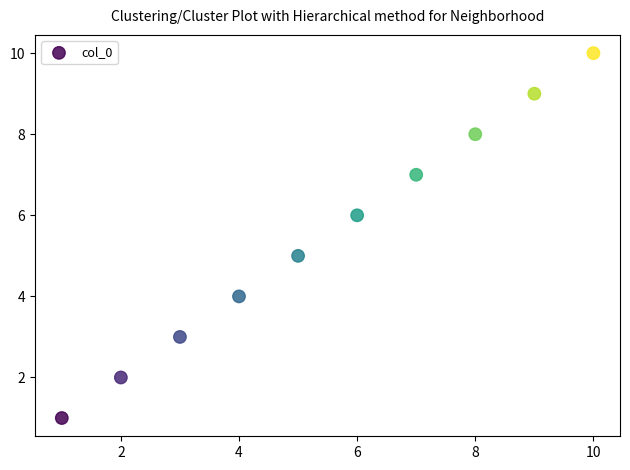

What is the average X value?

6